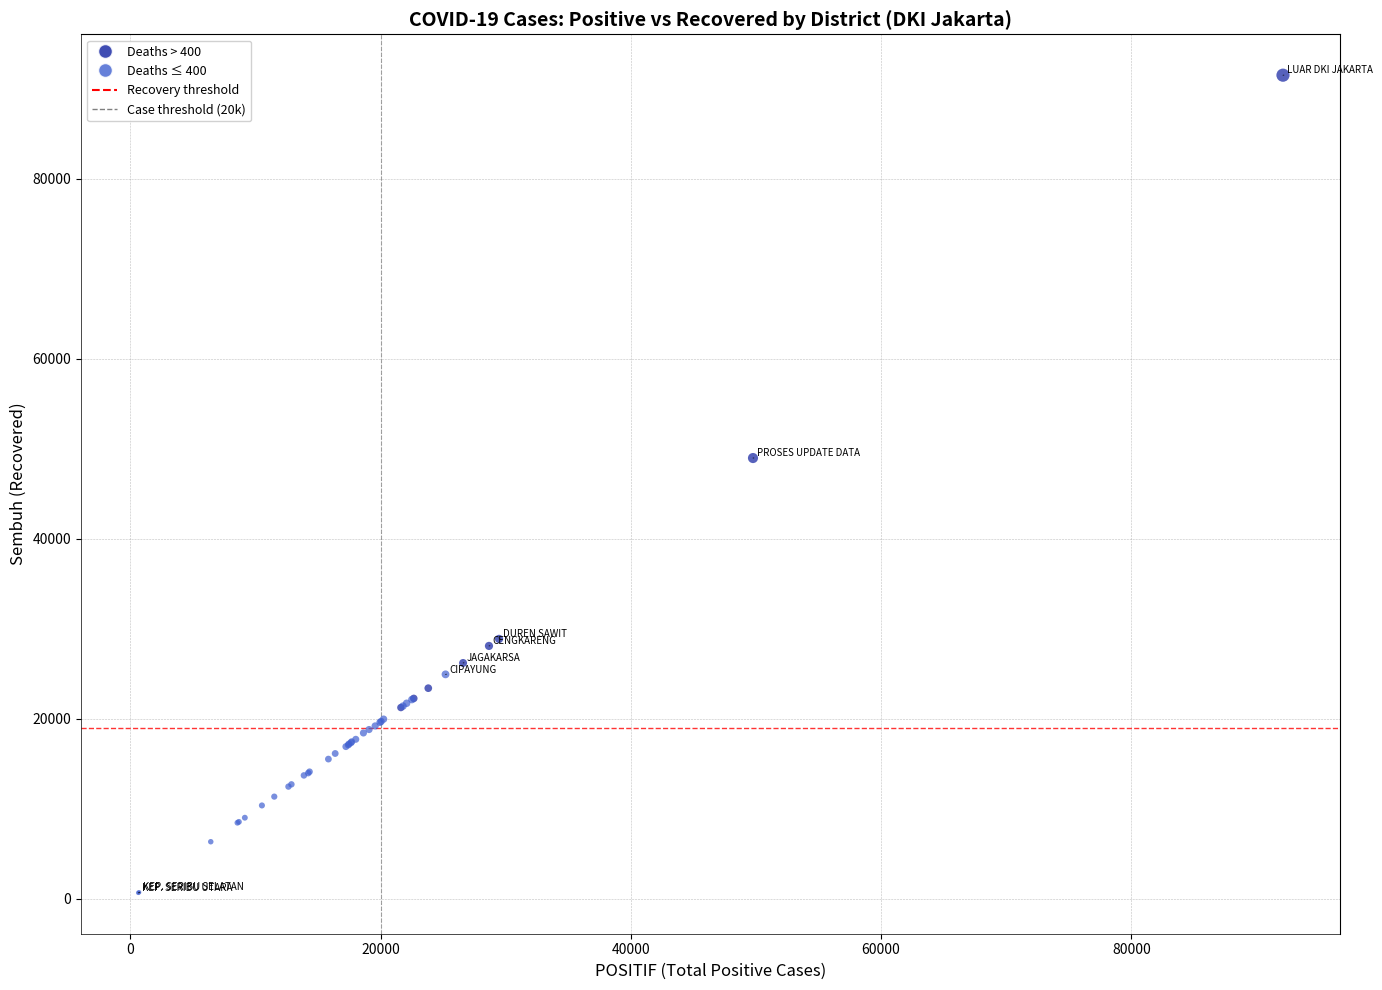

What Y value in the scatter plot is closest to 46065?

48952